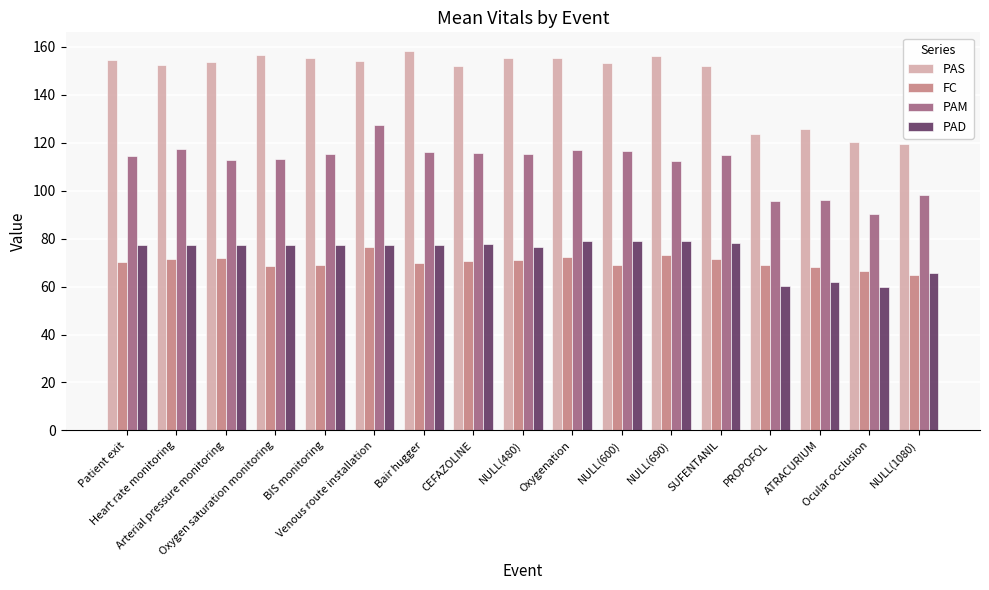

What is the lowest value of the PAD series?

59.6